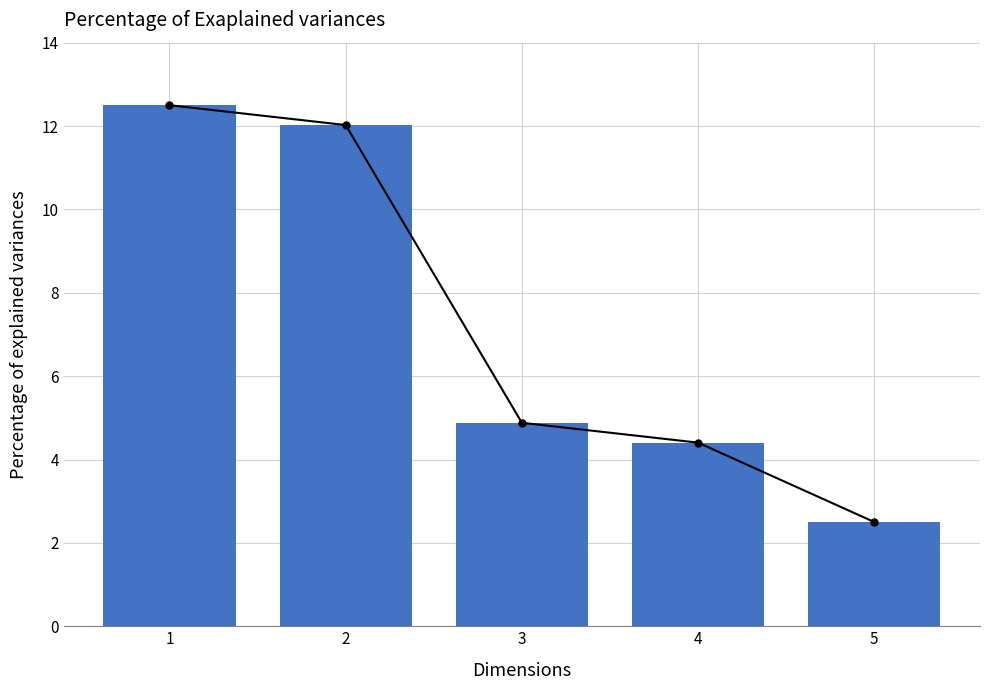

Approximately how many times larger is the value at 5 compared to 1?

0.2